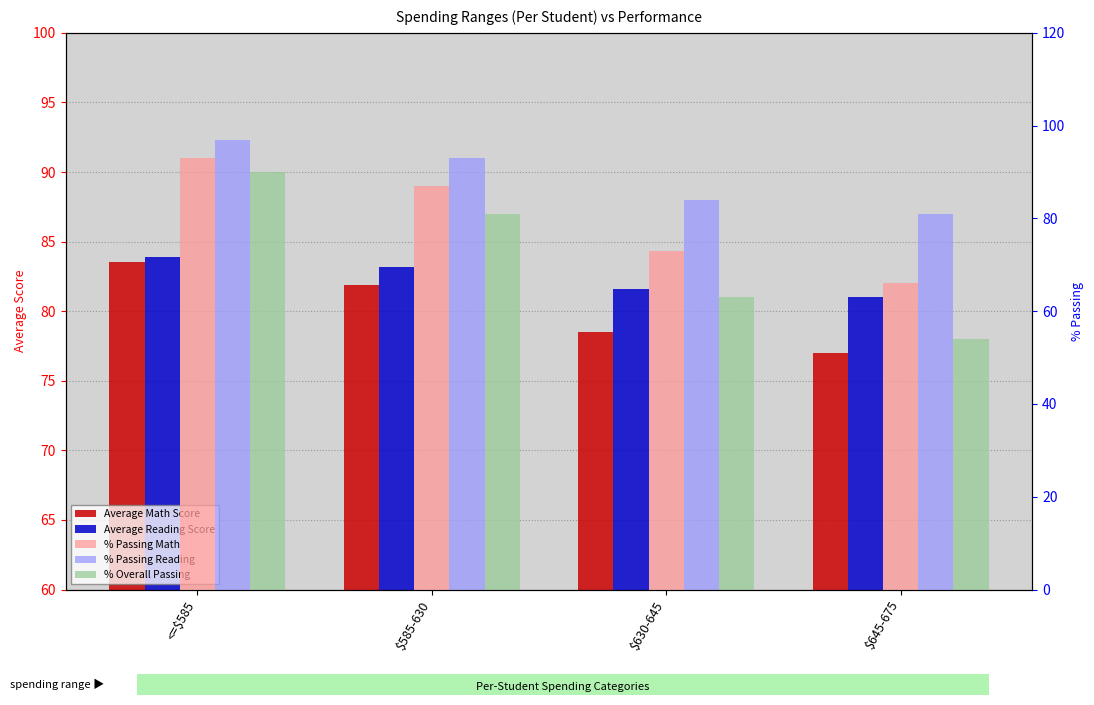

At which label does Average Reading Score first exceed 83?

<=$585